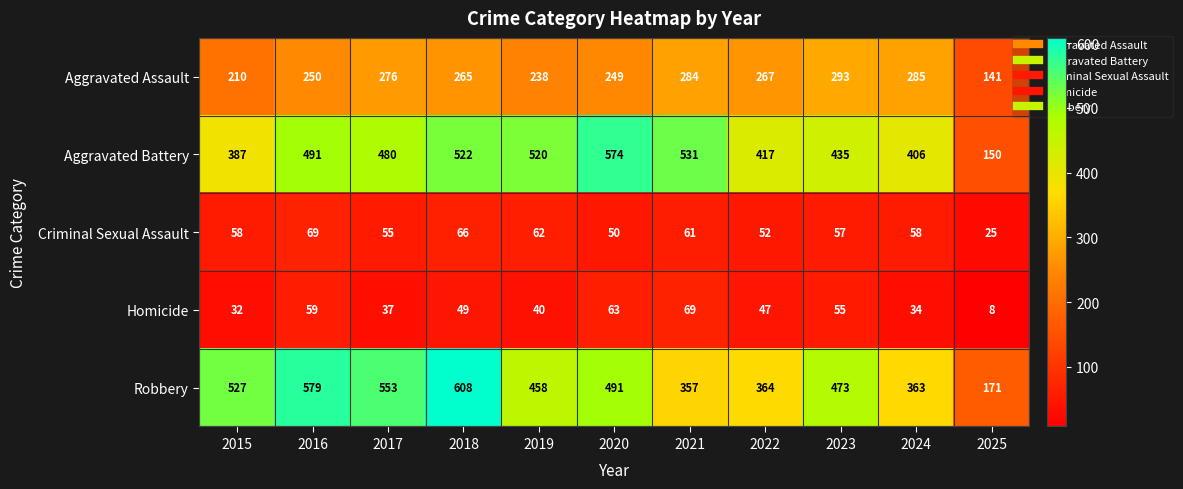

How many categories are shown in the chart?

11